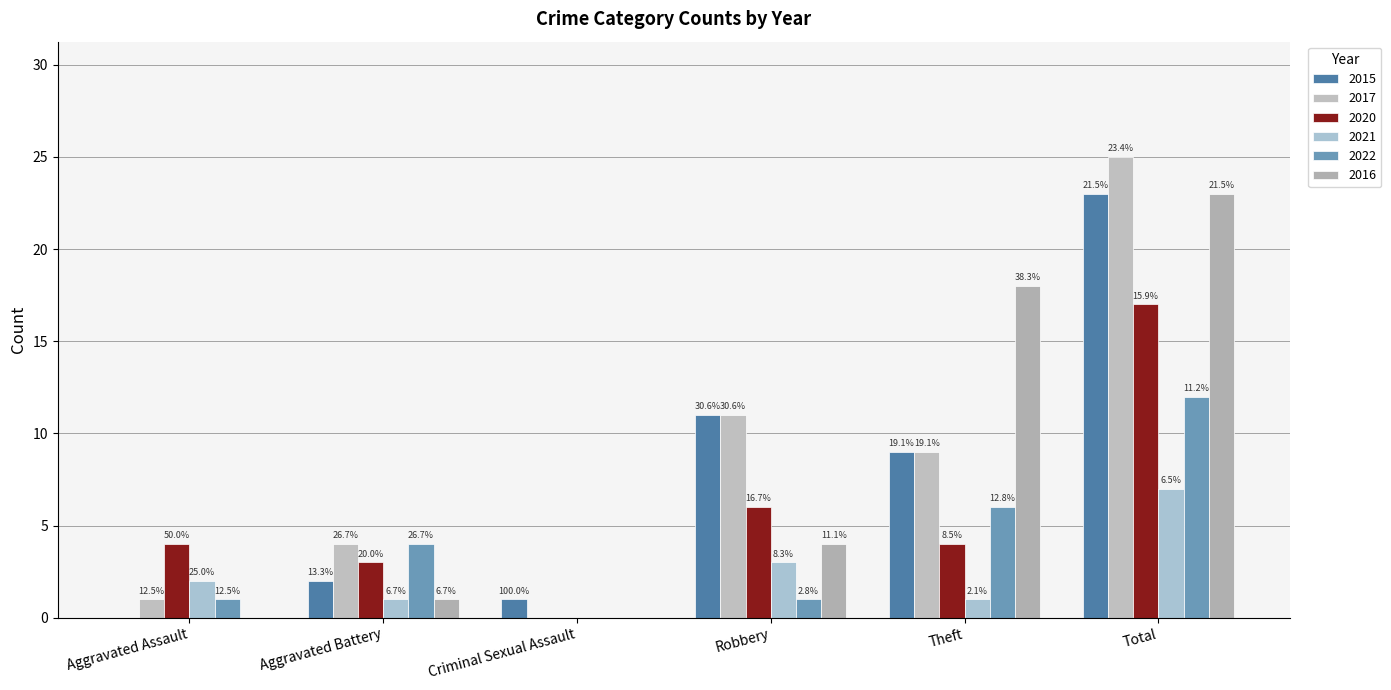

Where is 2022 nearest to the value 6?

Theft